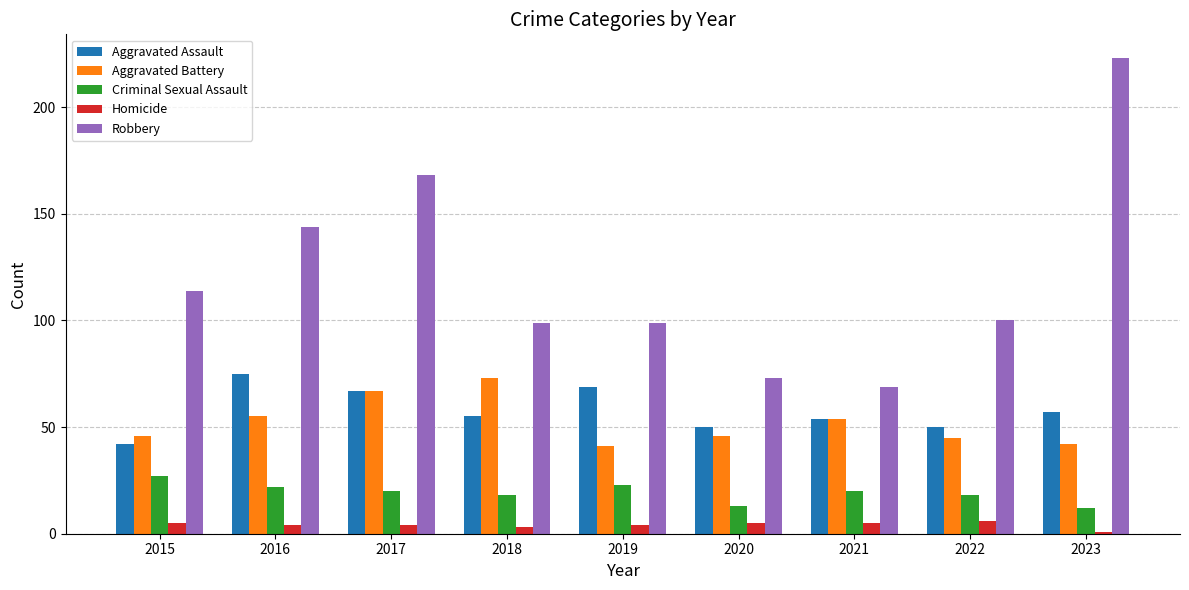

How many values in the Aggravated Assault series are below 55?

4